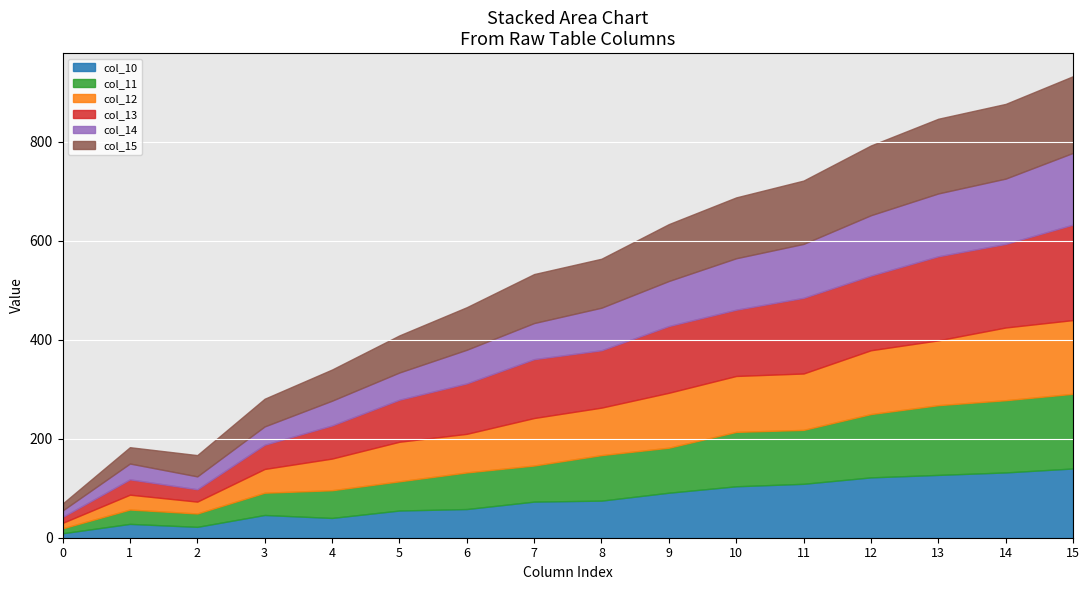

Where does the col_15 series first go above 99?

9